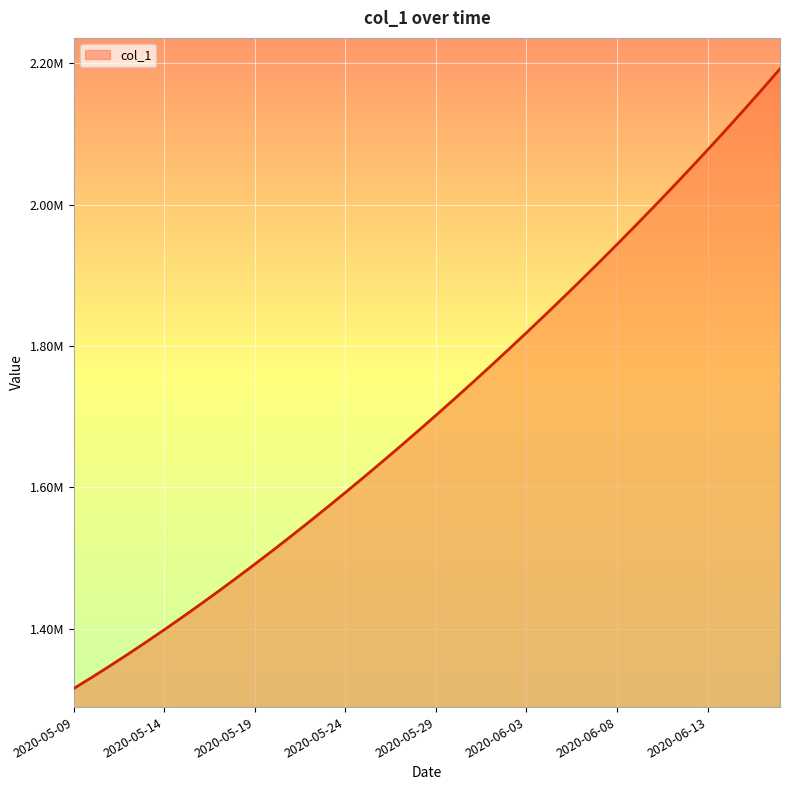

List the labels in order of value, smallest first.

2020-05-09, 2020-05-10, 2020-05-11, 2020-05-12, 2020-05-13, 2020-05-14, 2020-05-15, 2020-05-16, 2020-05-17, 2020-05-18, 2020-05-19, 2020-05-20, 2020-05-21, 2020-05-22, 2020-05-23, 2020-05-24, 2020-05-25, 2020-05-26, 2020-05-27, 2020-05-28, 2020-05-29, 2020-05-30, 2020-05-31, 2020-06-01, 2020-06-02, 2020-06-03, 2020-06-04, 2020-06-05, 2020-06-06, 2020-06-07, 2020-06-08, 2020-06-09, 2020-06-10, 2020-06-11, 2020-06-12, 2020-06-13, 2020-06-14, 2020-06-15, 2020-06-16, 2020-06-17